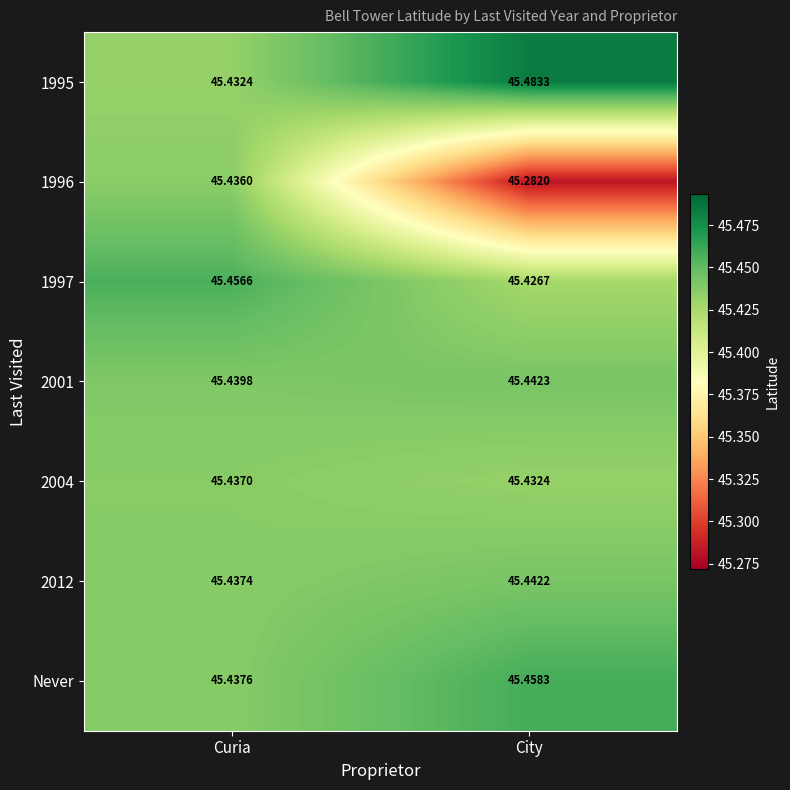

At which label is 1997 closest to 45?

City